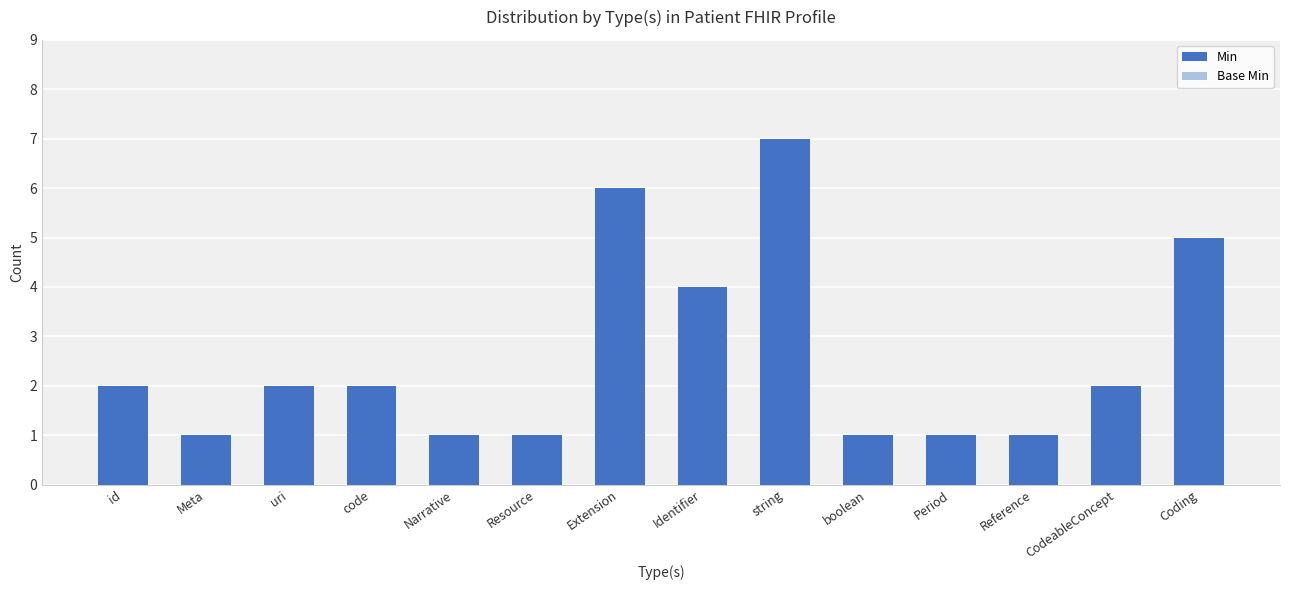

What is the difference between the maximum and minimum values?

6